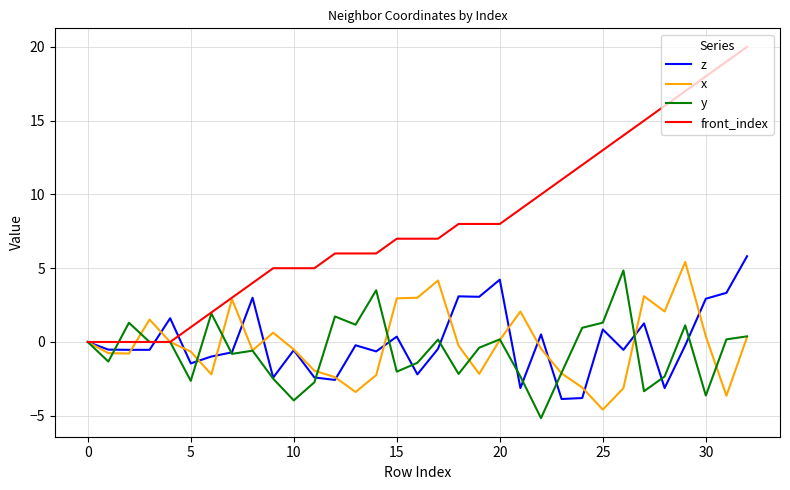

What is the minimum value for x?

-4.6